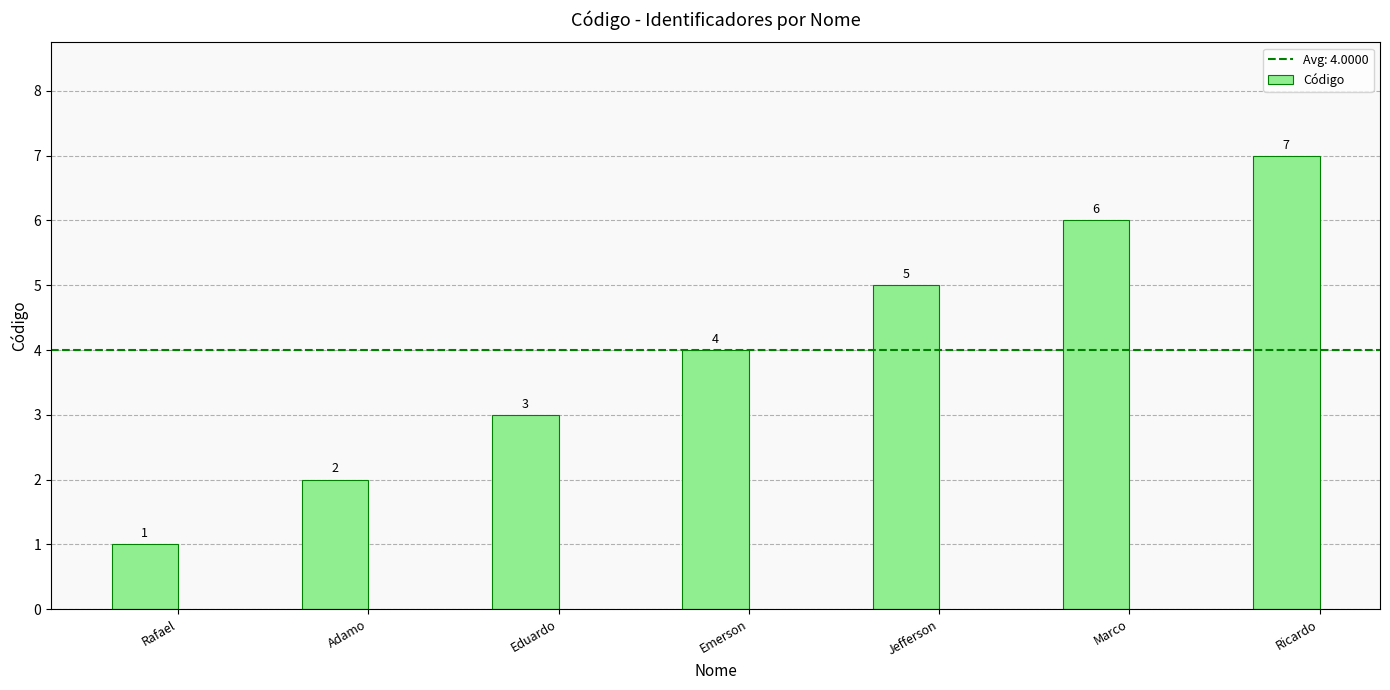

What is the difference between the values at Marco and Emerson?

2